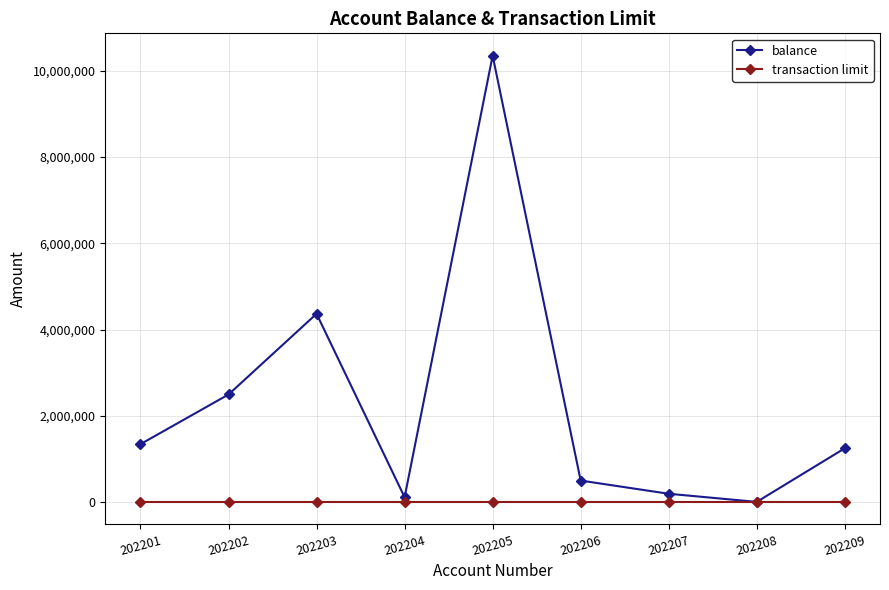

What is the difference between the maximum and second lowest values in the balance series?

10230000